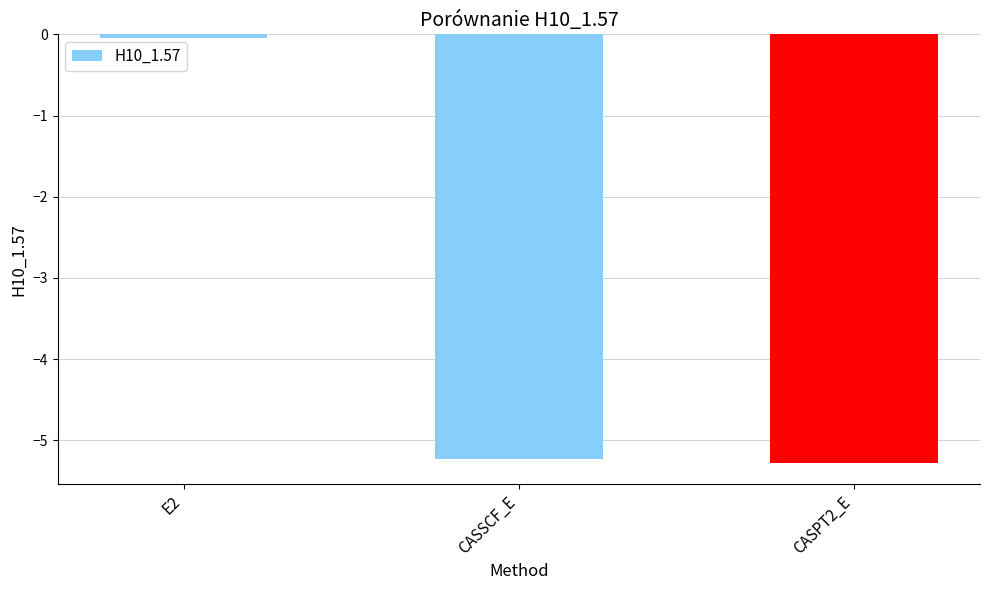

At which label does the data first exceed -5?

E2